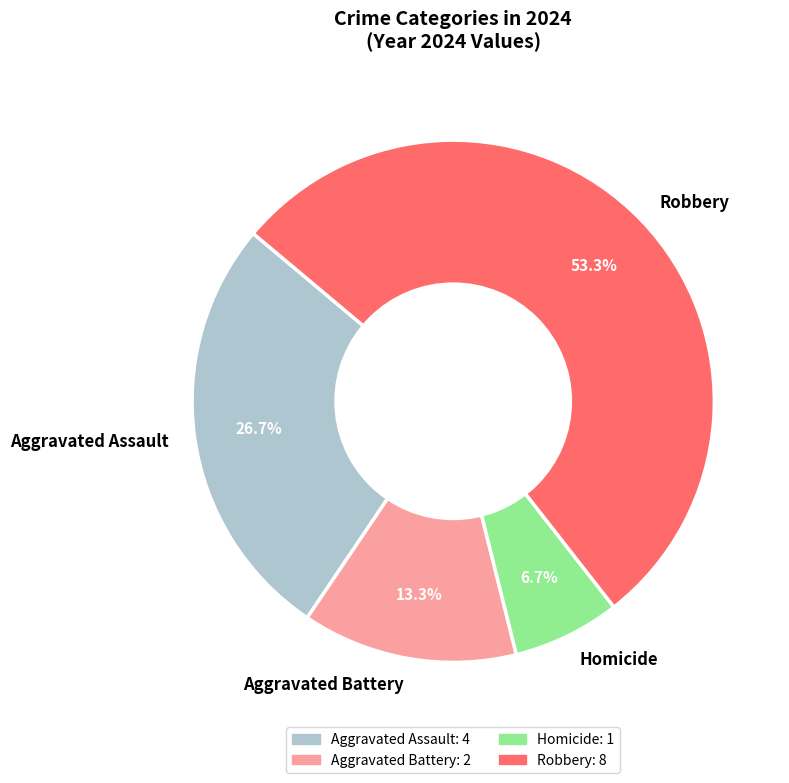

Which category has the smallest portion of the pie?

Homicide